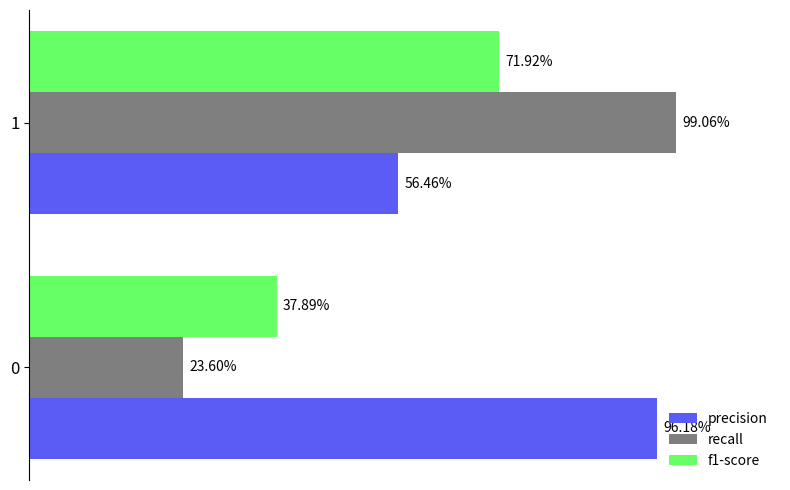

What is the value of the precision bar at the 2nd from the left?

0.6